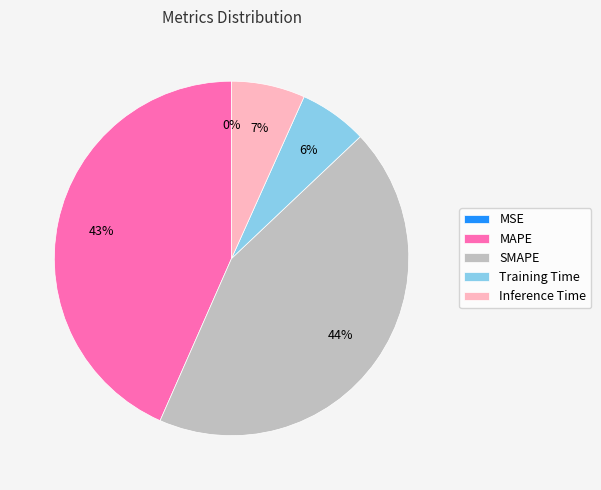

To the nearest percent, what is the average slice percentage?

20%